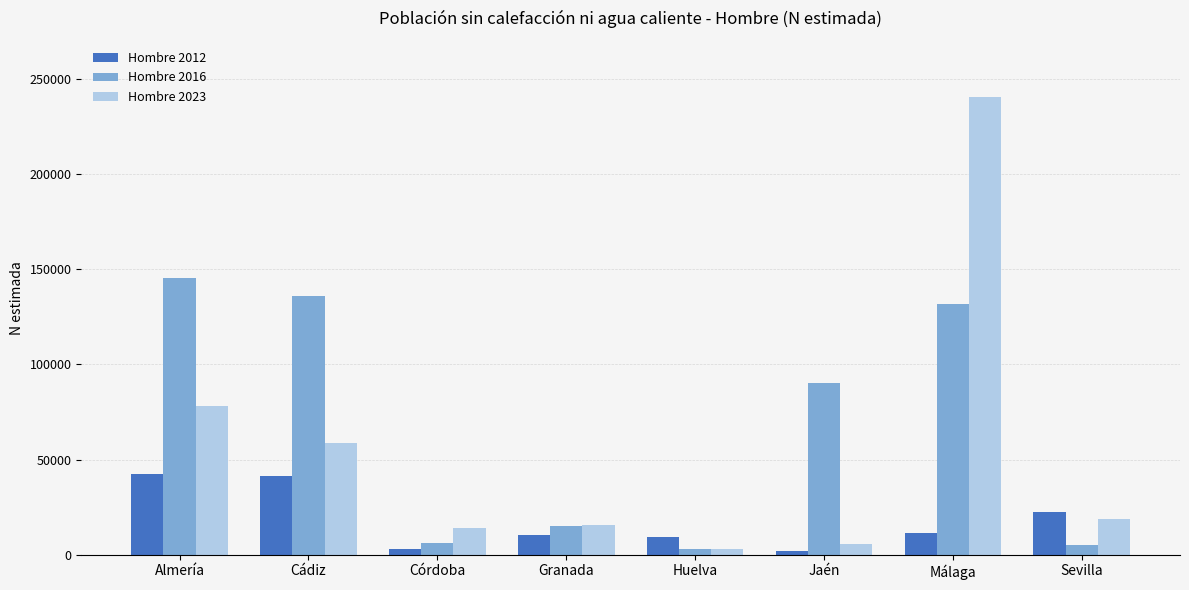

What is the difference between the Hombre 2023 values at Sevilla and Jaén?

13129